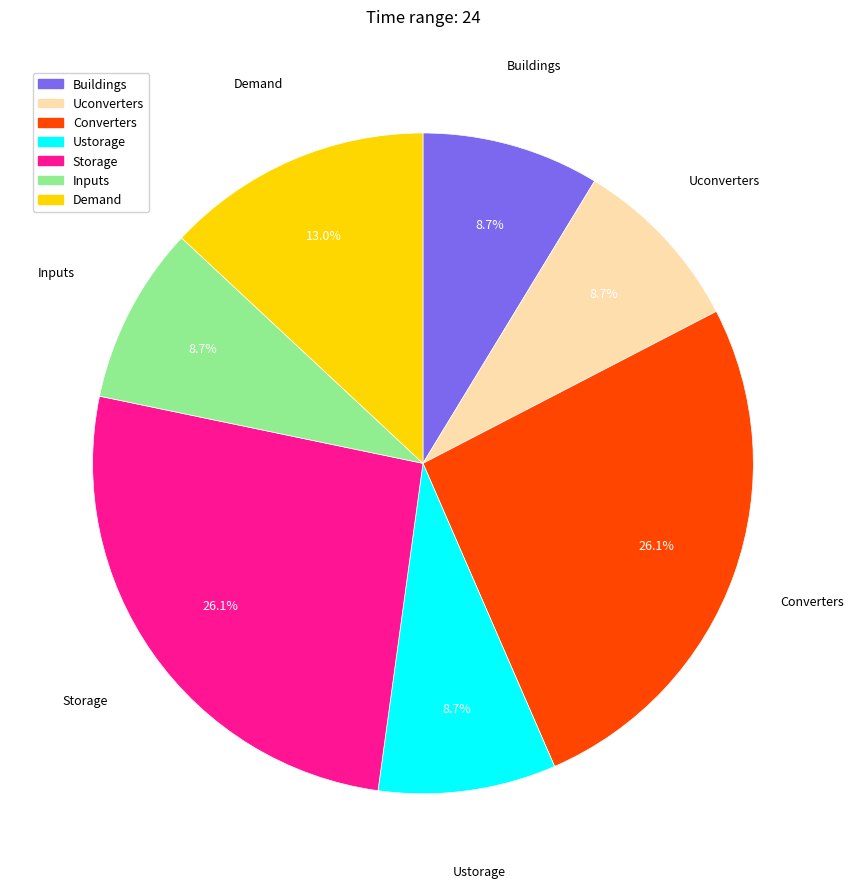

How much of the chart is everything except Ustorage?

91.3%